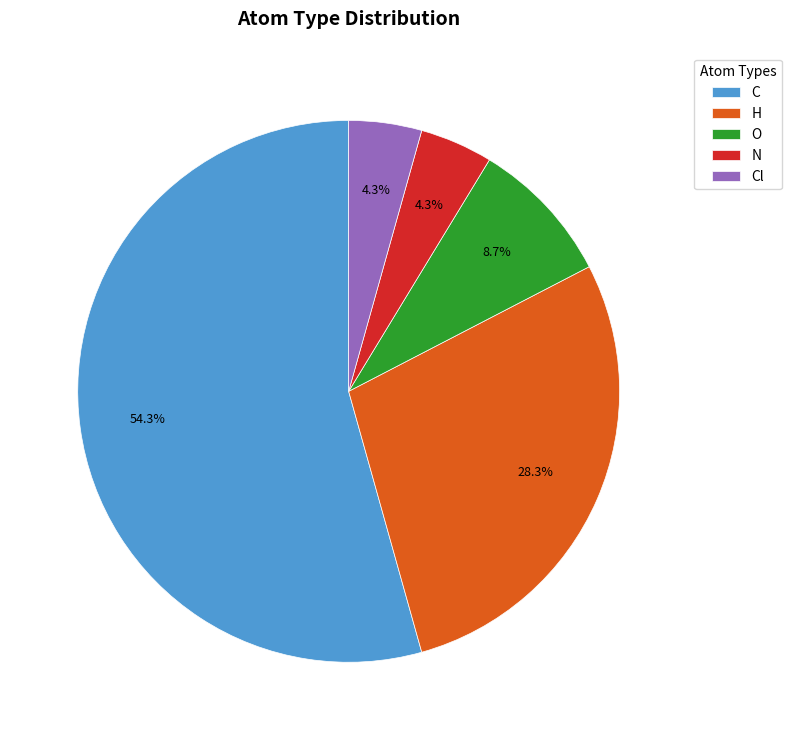

Is there a majority slice in this chart?

Yes